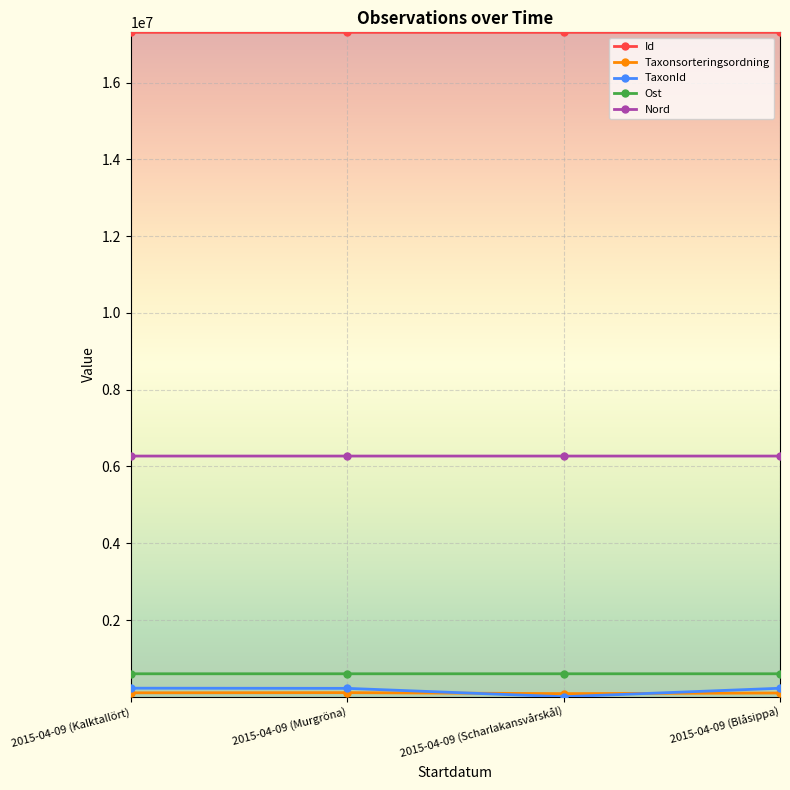

At which label does Ost first exceed 599397?

2015-04-09 (Murgröna)